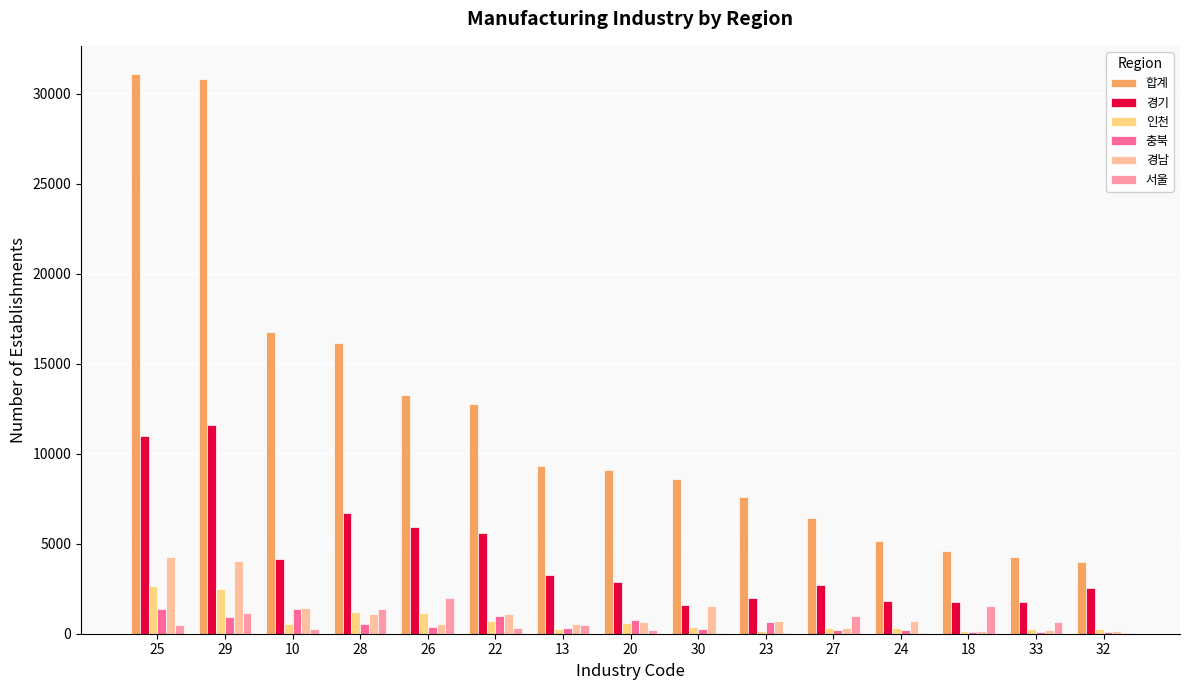

Count the number of data series in this chart.

6